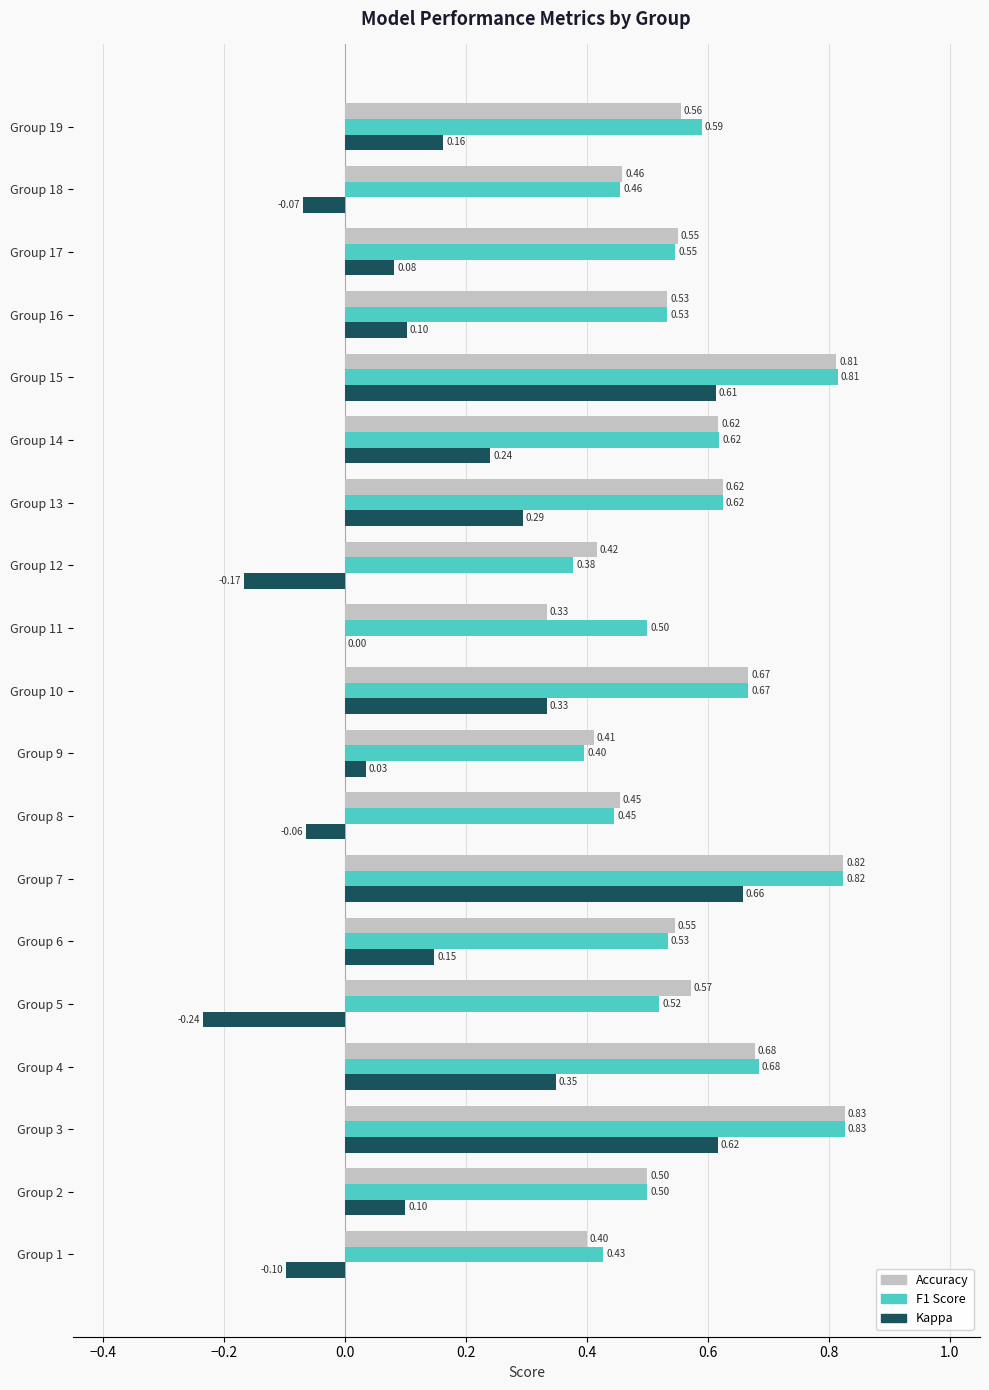

What is the total value across all series at Group 2?

1.1